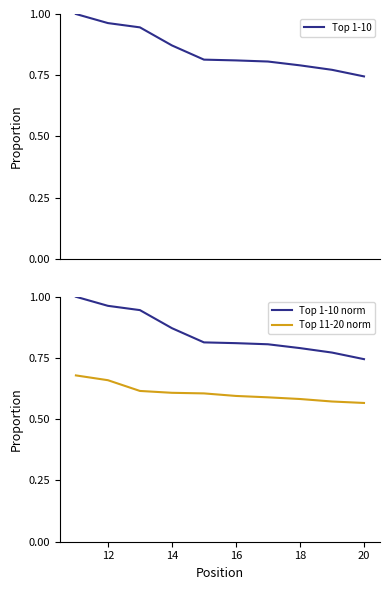

What is the label of the 2nd point from the left?

12